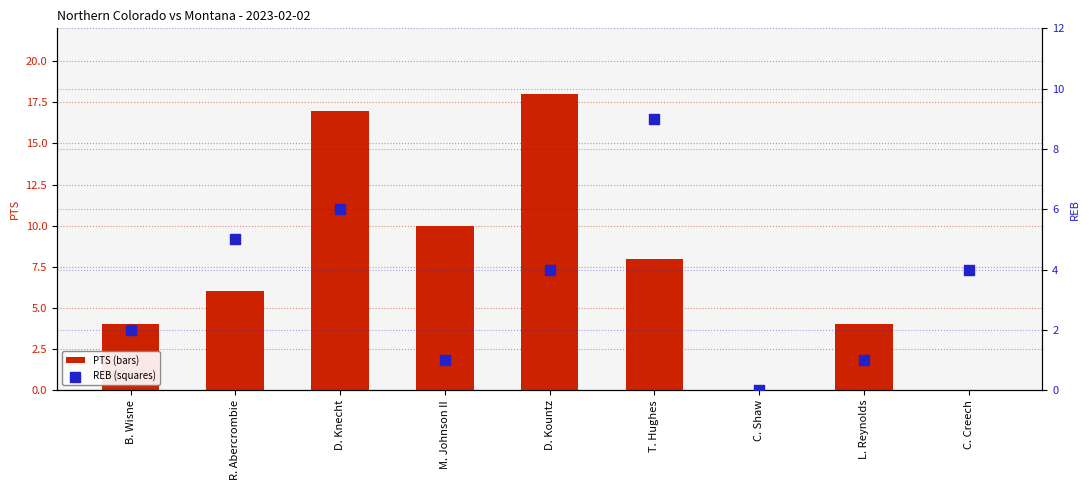

At which category is the sum across all series the highest?

D. Knecht